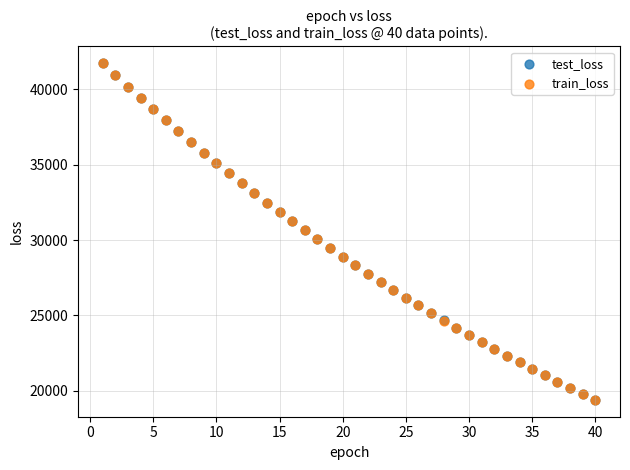

What are all the series names shown in the legend?

test_loss, train_loss